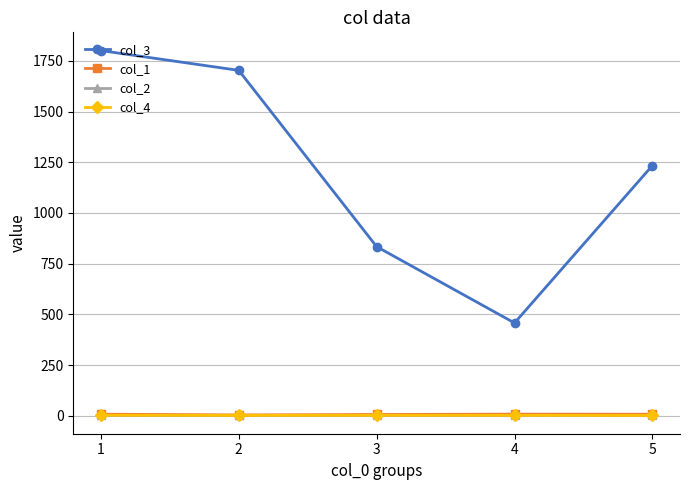

Which series has the largest range (max minus min)?

col_3